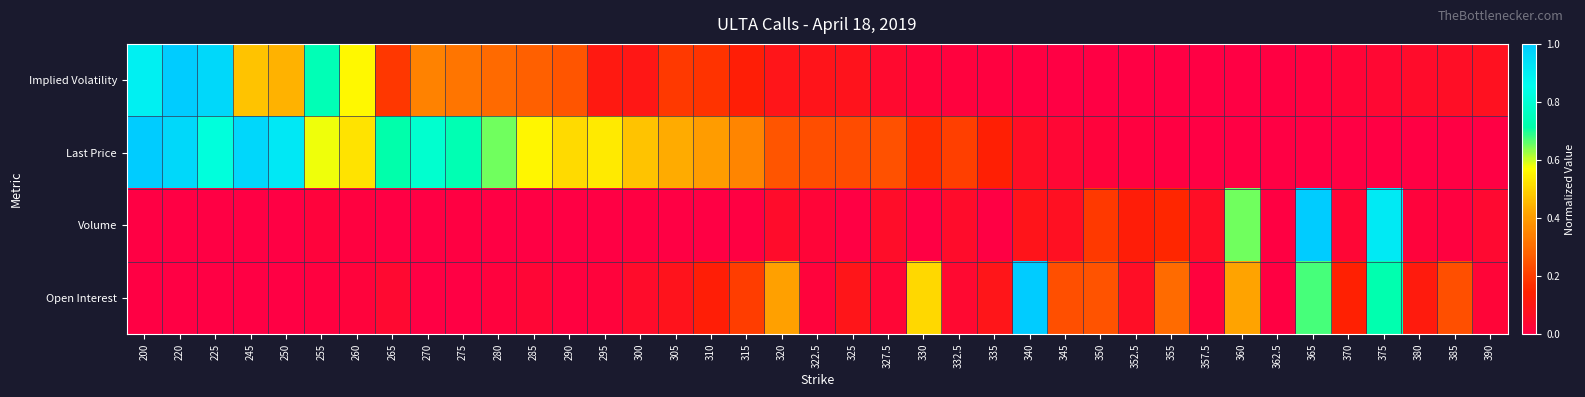

At which category is the sum across all series the highest?

220